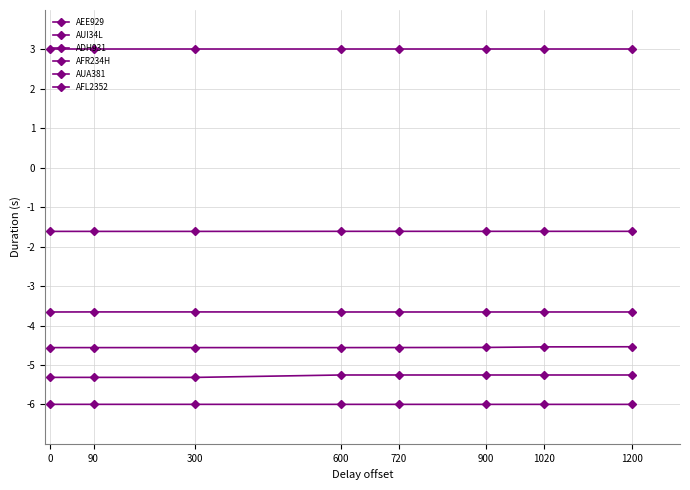

Count the number of data series in this chart.

6